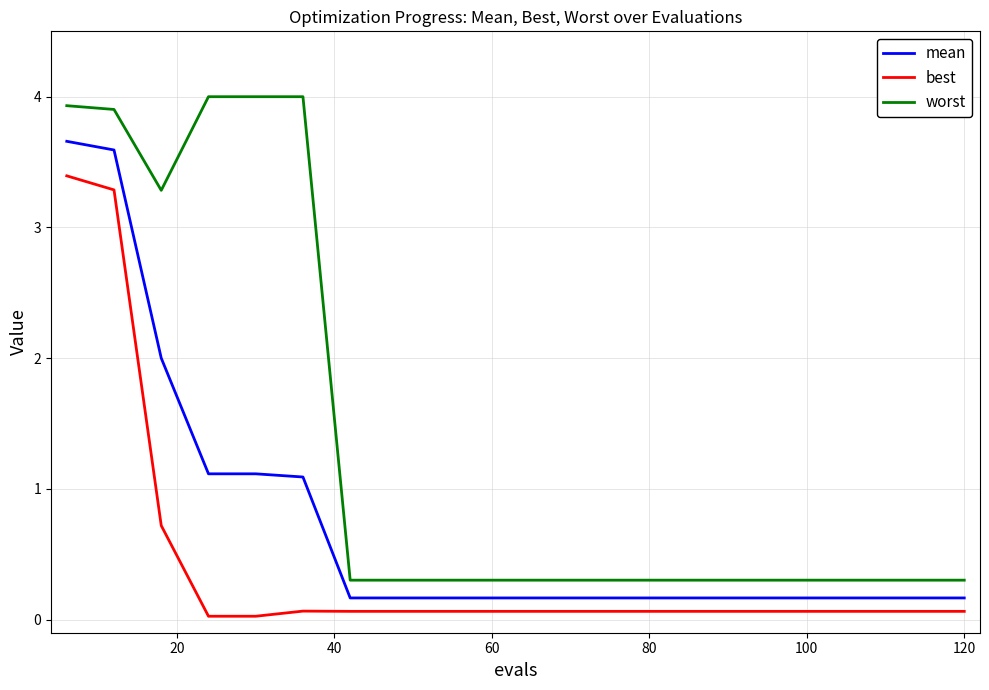

True or false: mean and best cross at least once.

False